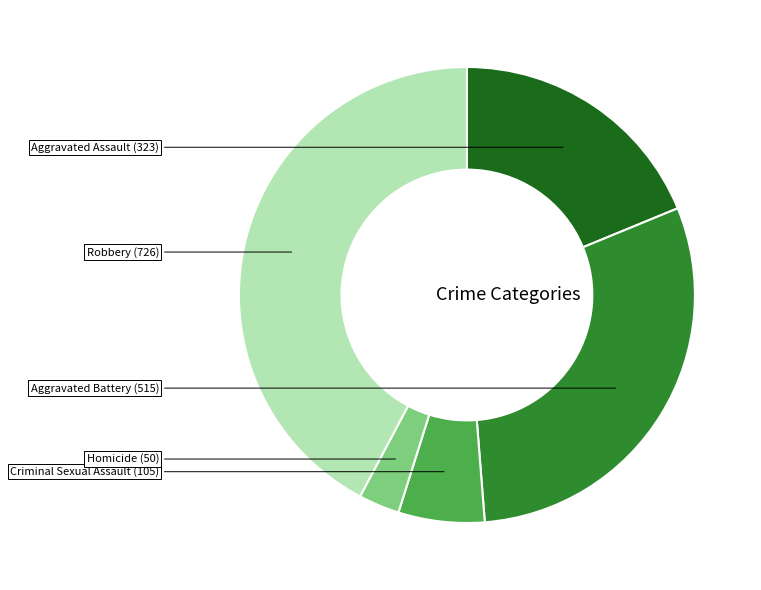

Does any single category account for the majority?

No